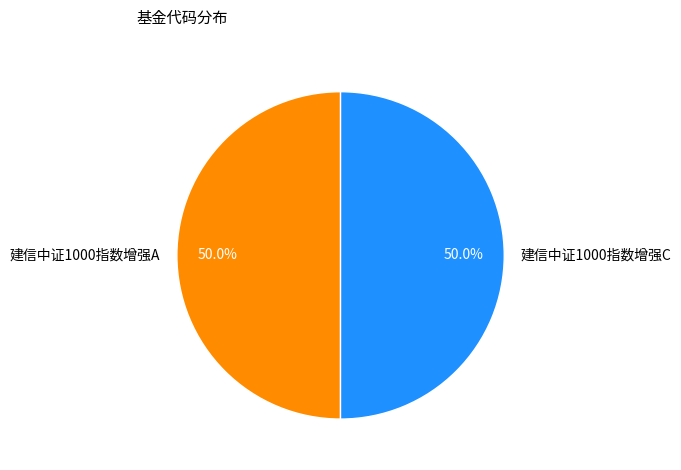

Approximately how many times larger is the value at 建信中证1000指数增强C compared to 建信中证1000指数增强A?

1.0